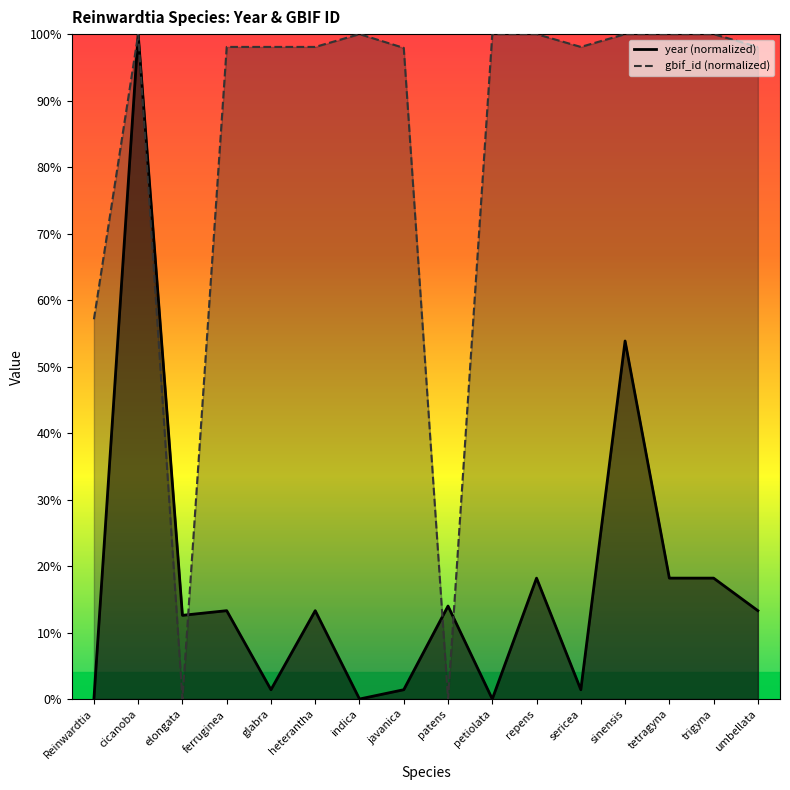

In gbif_id, how many points are higher than both neighbors (excluding endpoints)?

5